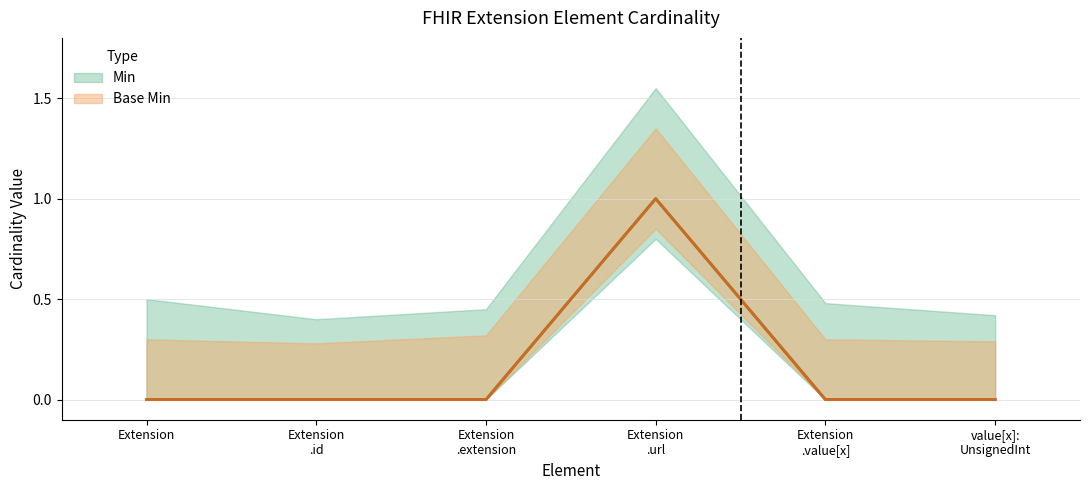

How many values in the Base Min series exceed 0?

1